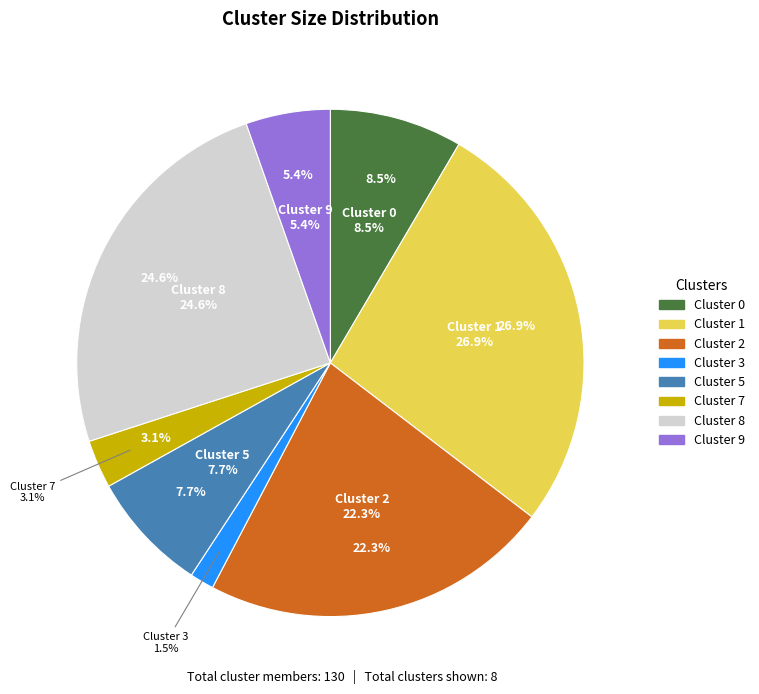

Is Cluster 7 the majority of the pie?

No